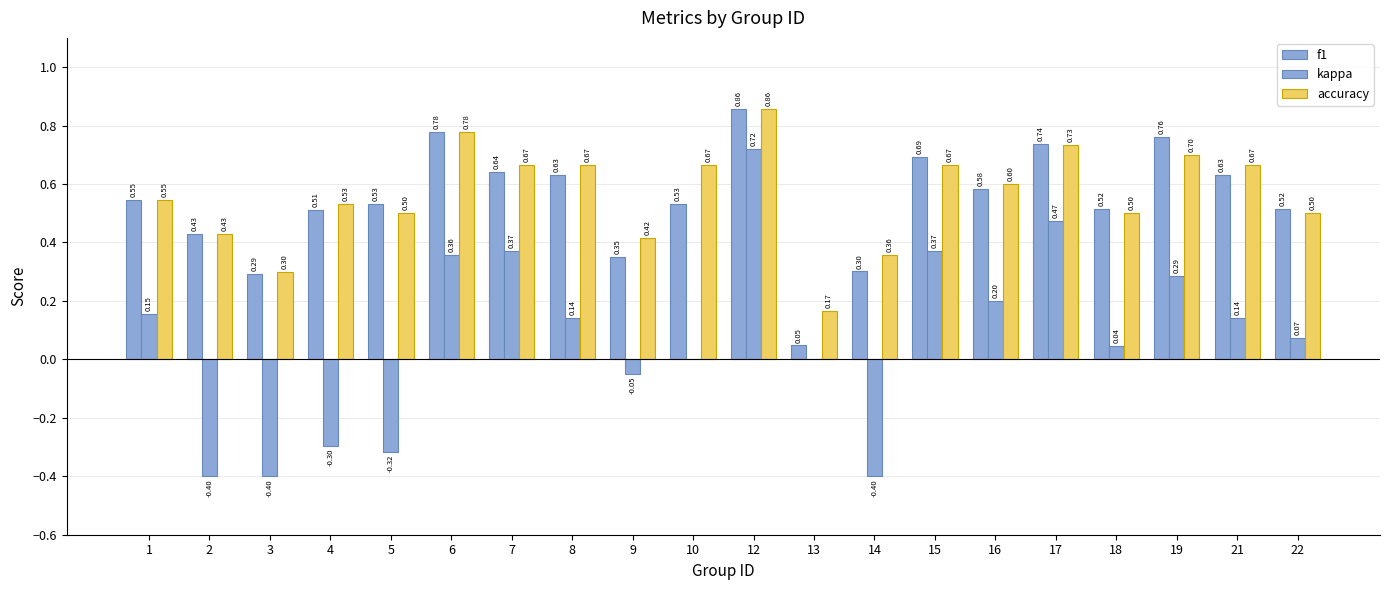

Does the chart contain stacked bars?

No